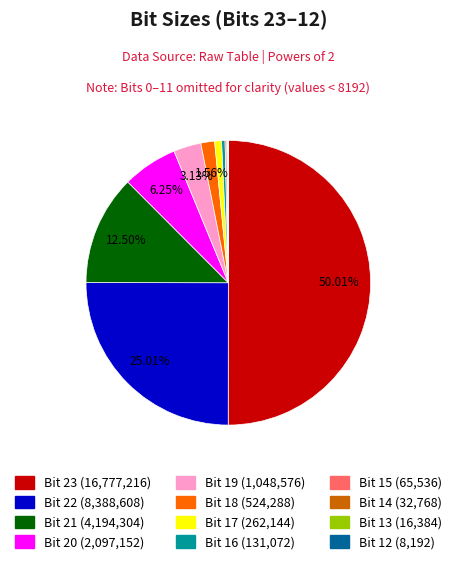

What is the majority slice?

Bit 23